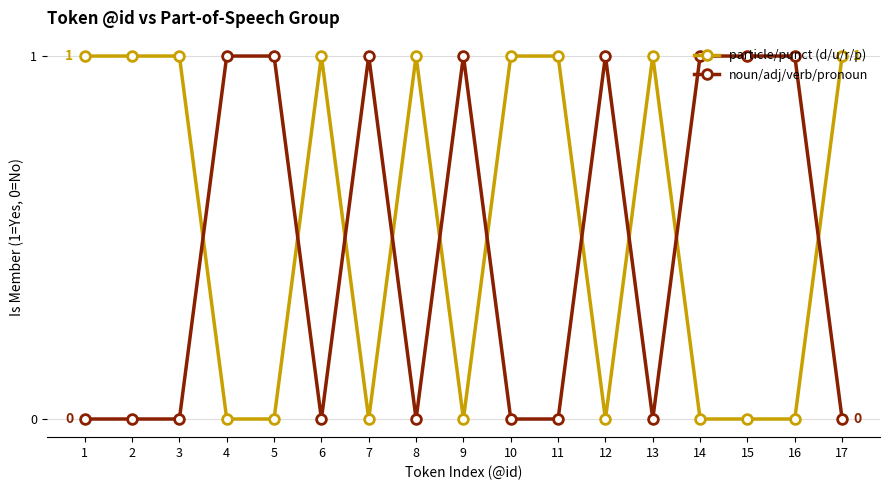

What is the value of the particle/punct (d/u/r/p) point at the 13th from the left?

1